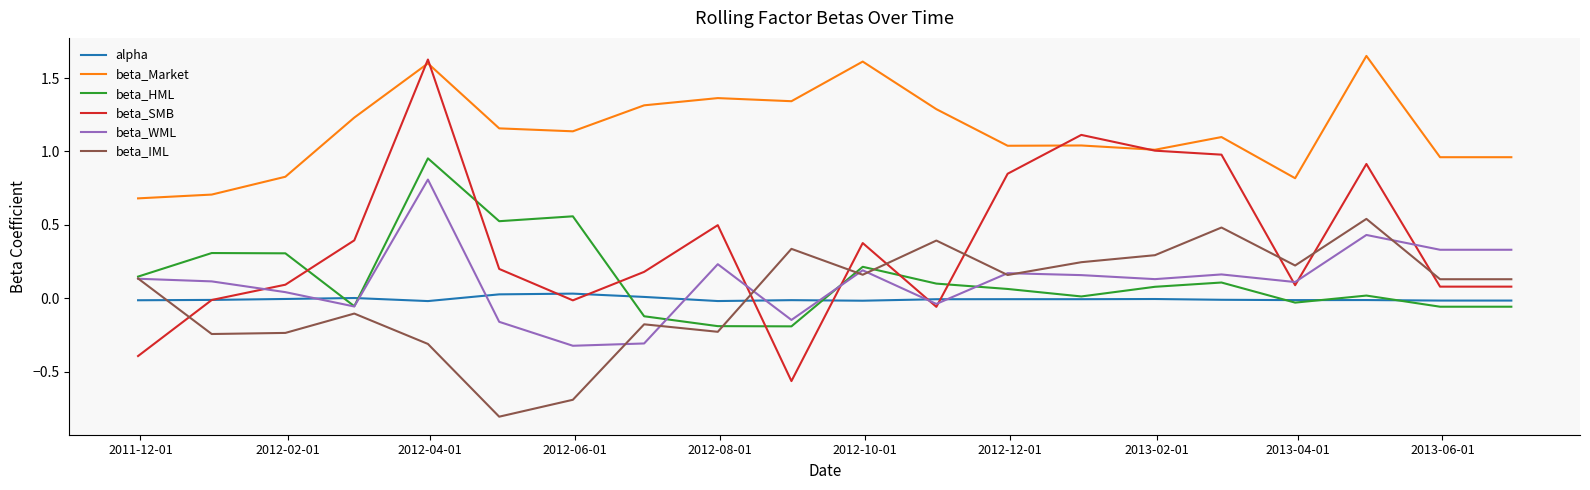

What is the lowest value of the beta_WML series?

-0.3